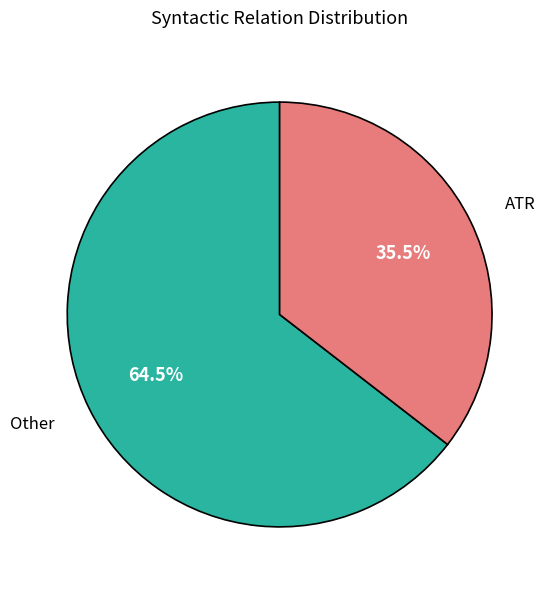

What is the smallest slice in the pie chart?

ATR